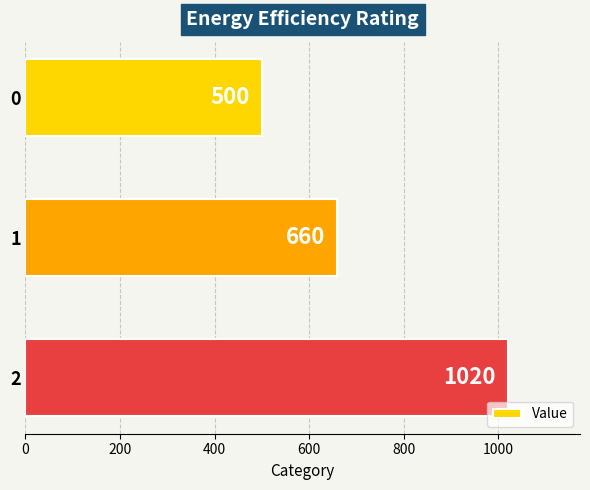

Where is the data nearest to the value 760?

1